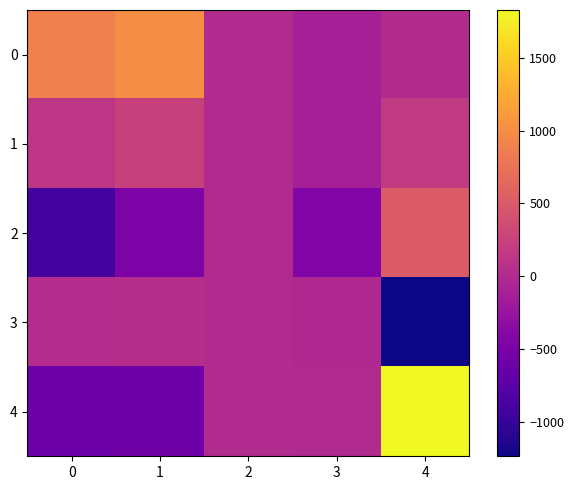

How many data points does each series have?

5